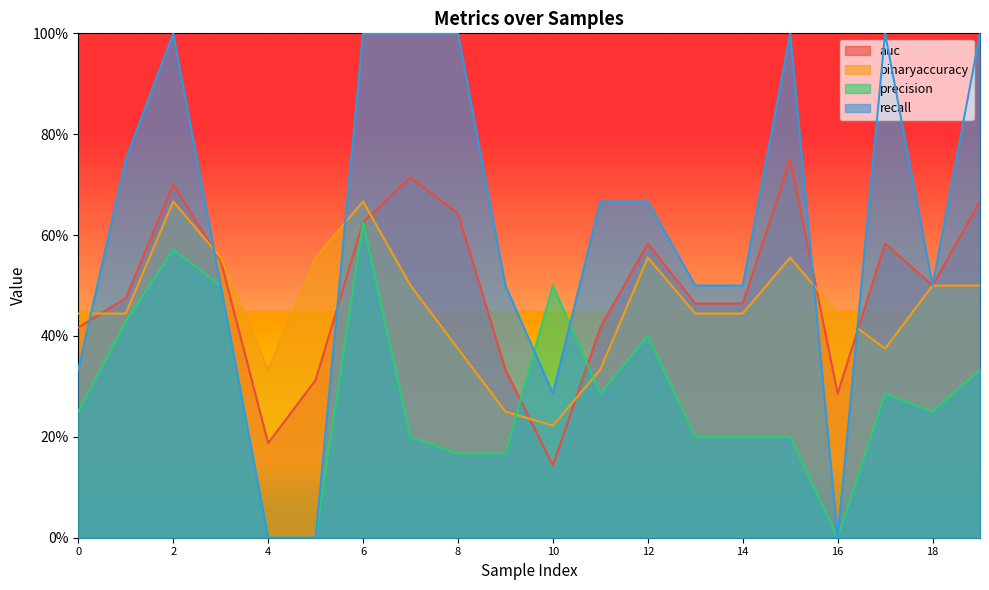

What is the maximum value for binaryaccuracy?

0.7